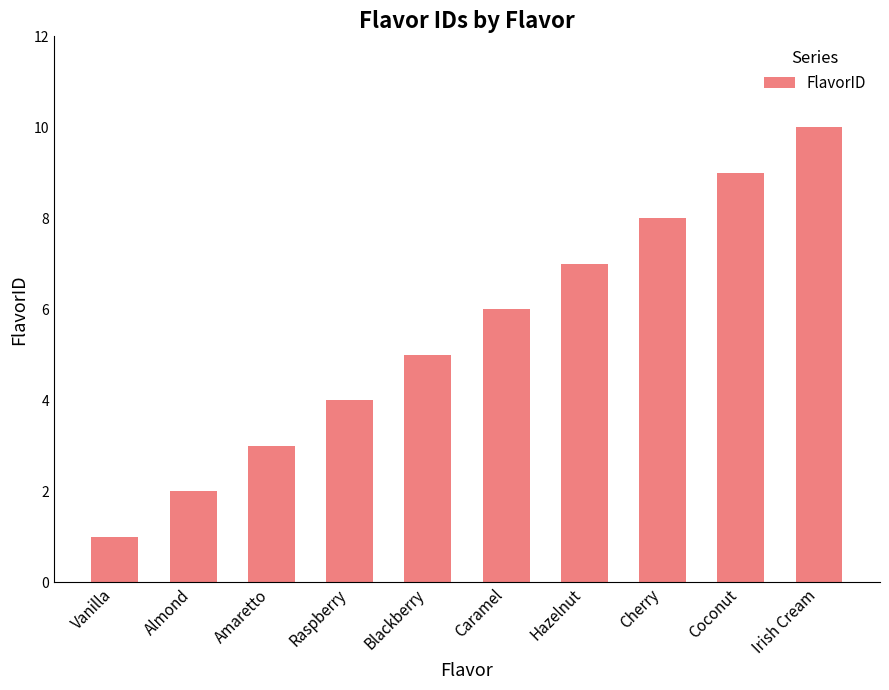

What is the value of the 7th bar from the left?

7